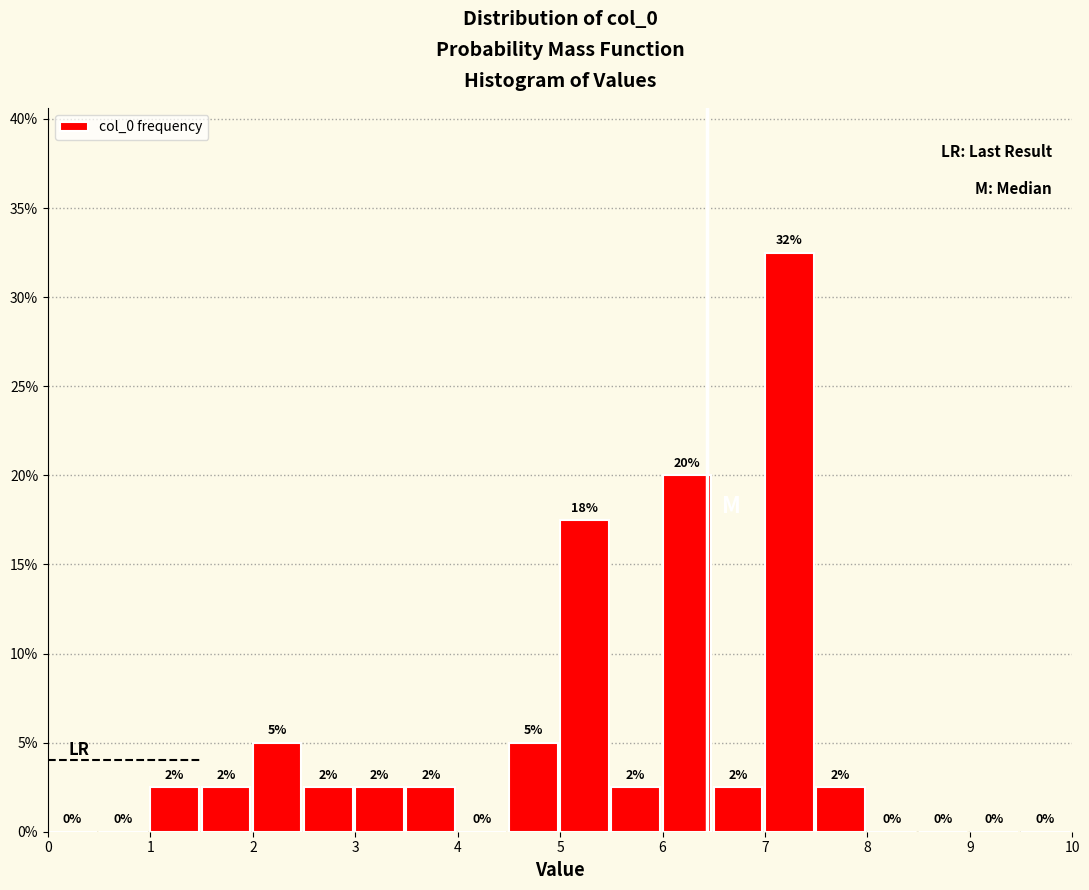

Which range on the x-axis has the tallest bar?

7.0 to 7.5